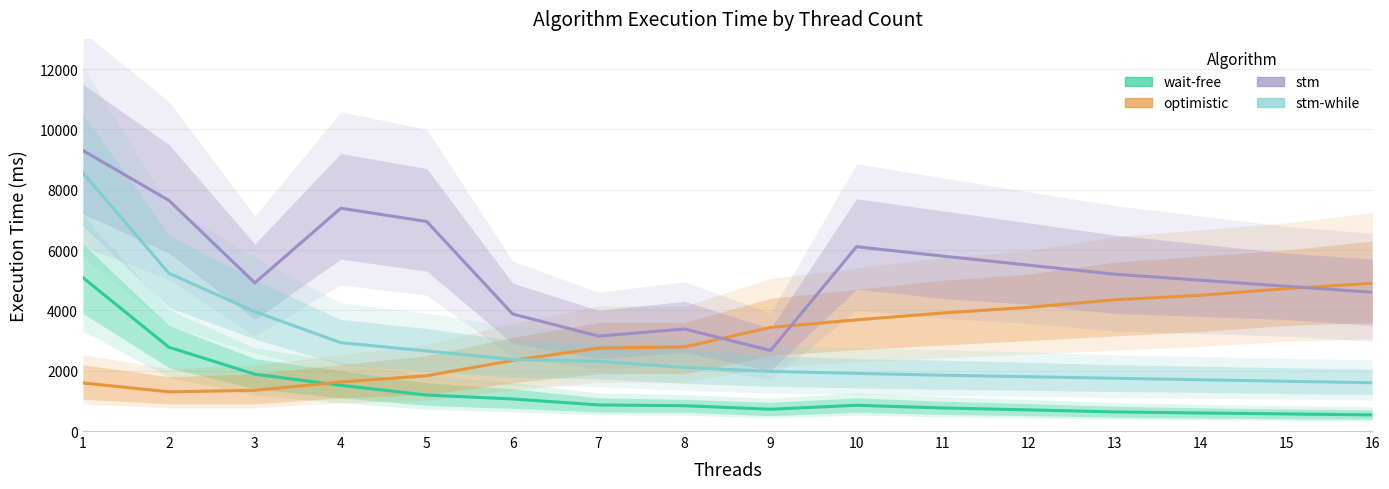

The value of optimistic at 2 is 1299. True or false?

True